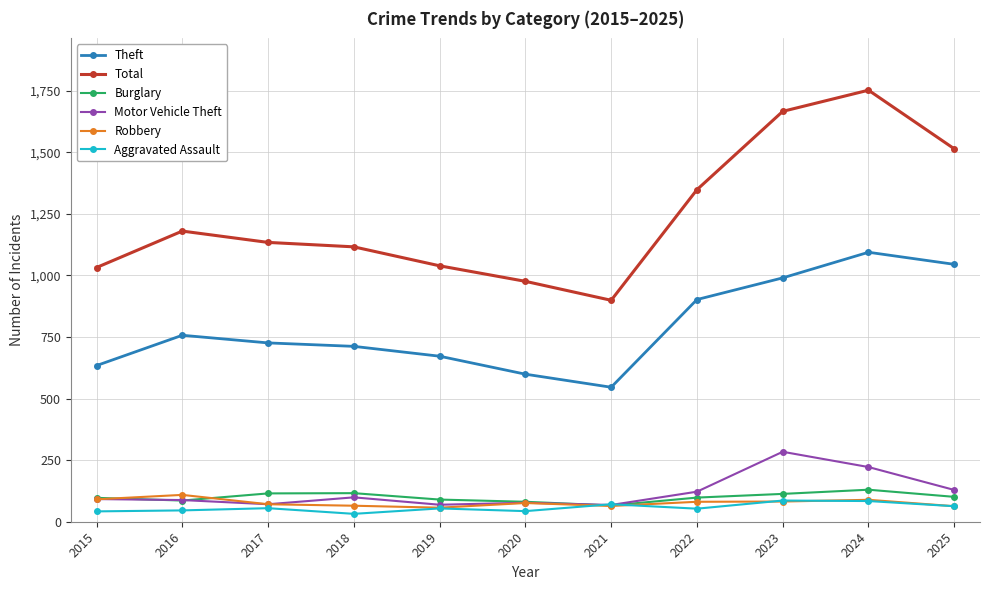

What is the greatest value displayed?

1752